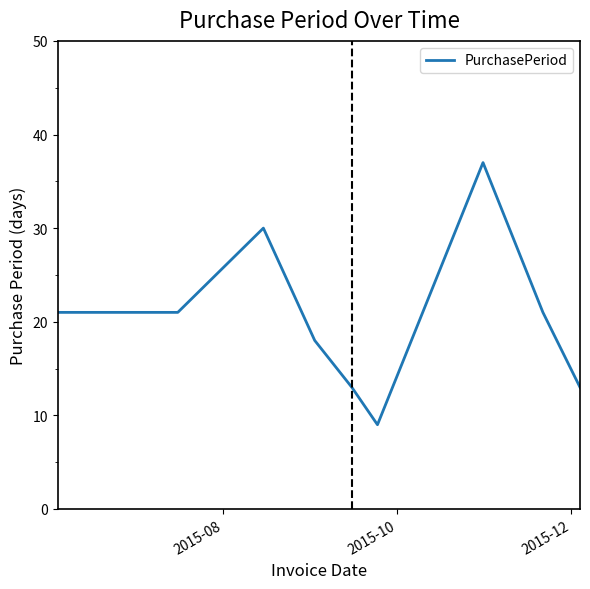

How many values are between 13 and 21?

7